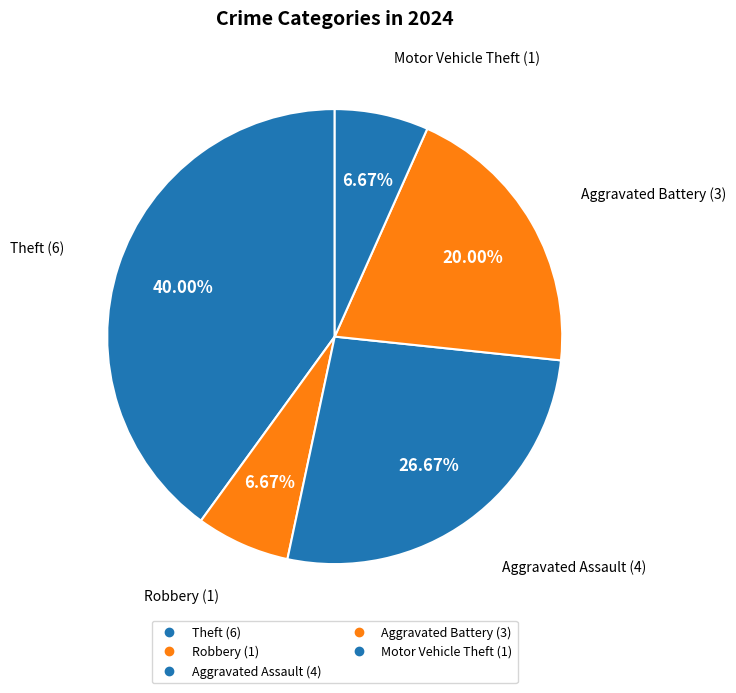

How many segments does this pie chart have?

5